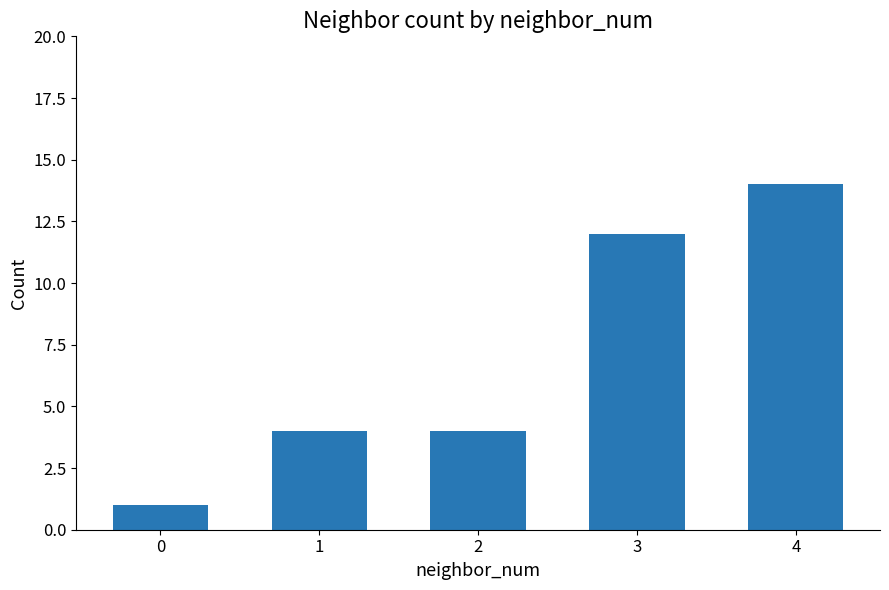

What is the greatest value displayed?

14